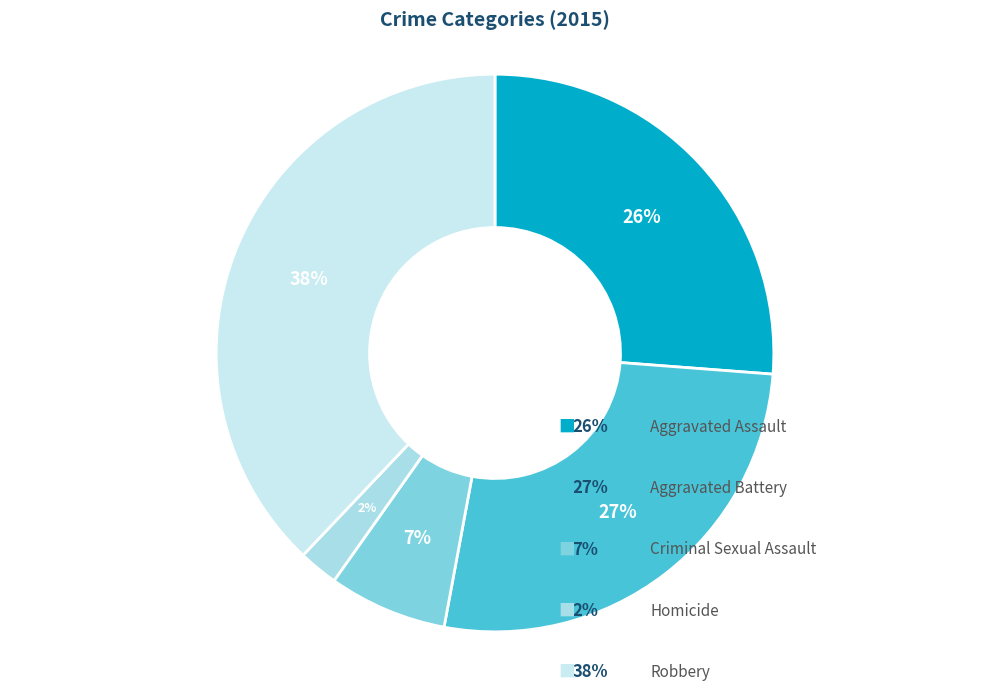

Which category has the smallest portion of the pie?

Homicide